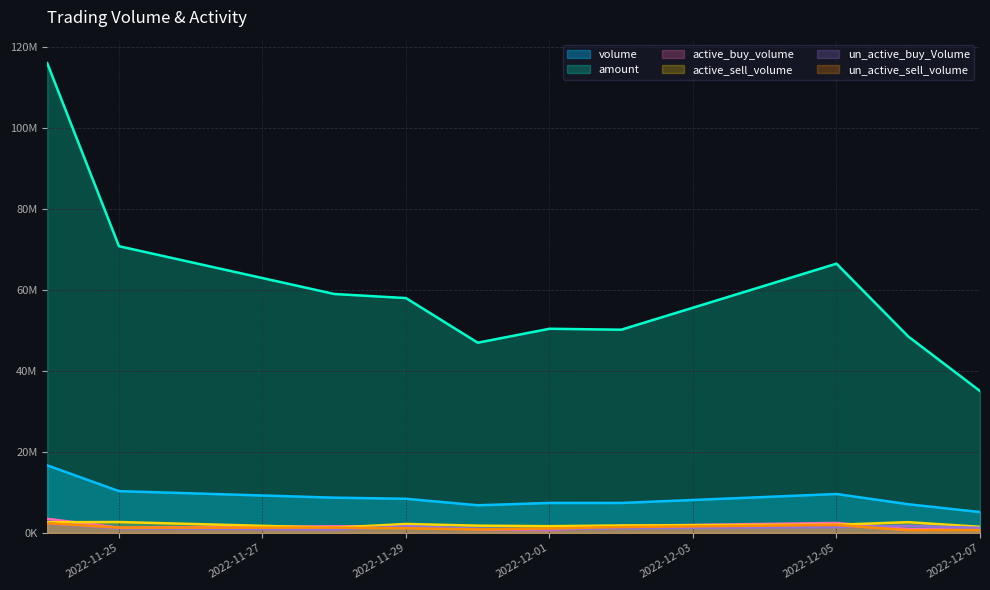

Reading left to right, what are all the values shown in this chart?

volume: 2022-11-24=16676172	2022-11-25=10317400	2022-11-28=8708518	2022-11-29=8434037	2022-11-30=6826938	2022-12-01=7399170	2022-12-02=7394007	2022-12-05=9611274	2022-12-06=7084100	2022-12-07=5156428
amount: 2022-11-24=115974605	2022-11-25=70783596	2022-11-28=58987508	2022-11-29=57980013	2022-11-30=46961736	2022-12-01=50406745	2022-12-02=50168292	2022-12-05=66472646	2022-12-06=48497889	2022-12-07=35033973
active_buy_volume: 2022-11-24=3472350	2022-11-25=1323400	2022-11-28=1632719	2022-11-29=1675300	2022-11-30=818400	2022-12-01=705200	2022-12-02=1728800	2022-12-05=2466500	2022-12-06=928750	2022-12-07=785400
active_sell_volume: 2022-11-24=2637643	2022-11-25=2693950	2022-11-28=1287199	2022-11-29=2216227	2022-11-30=1796300	2022-12-01=1662257	2022-12-02=1847100	2022-12-05=2023224	2022-12-06=2655700	2022-12-07=1515644
un_active_buy_Volume: 2022-11-24=2294088	2022-11-25=1129650	2022-11-28=877718	2022-11-29=1609877	2022-11-30=1061840	2022-12-01=871700	2022-12-02=1185800	2022-12-05=1452050	2022-12-06=1740200	2022-12-07=1257972
un_active_sell_volume: 2022-11-24=2386757	2022-11-25=1296150	2022-11-28=1290850	2022-11-29=1159500	2022-11-30=867100	2022-12-01=1093800	2022-12-02=1453600	2022-12-05=1961800	2022-12-06=659650	2022-12-07=712028